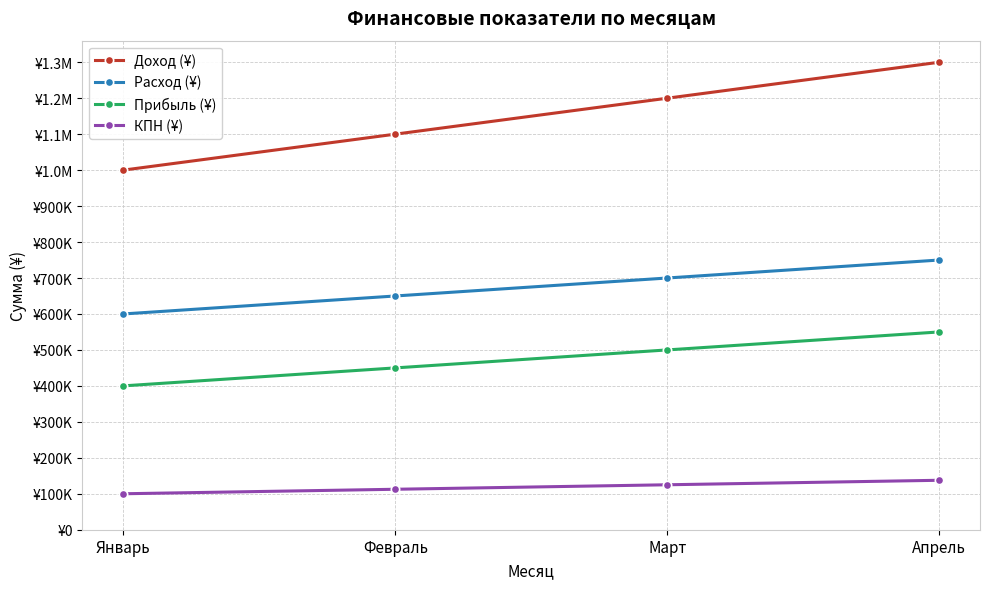

Does the chart have visible grid lines?

Yes